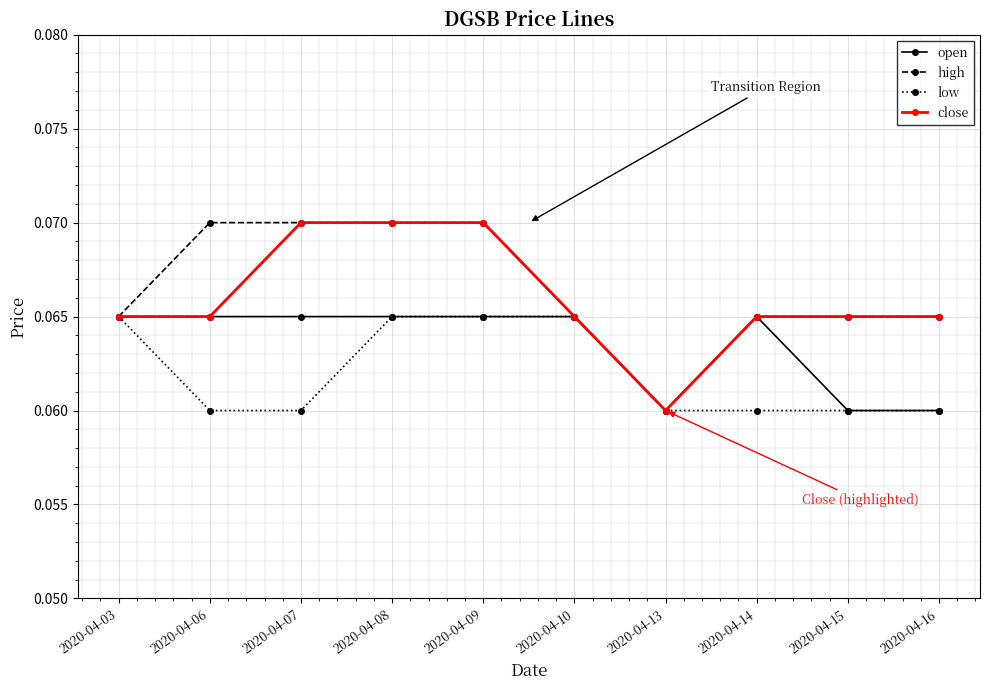

At how many categories does at least one series exceed 0?

10